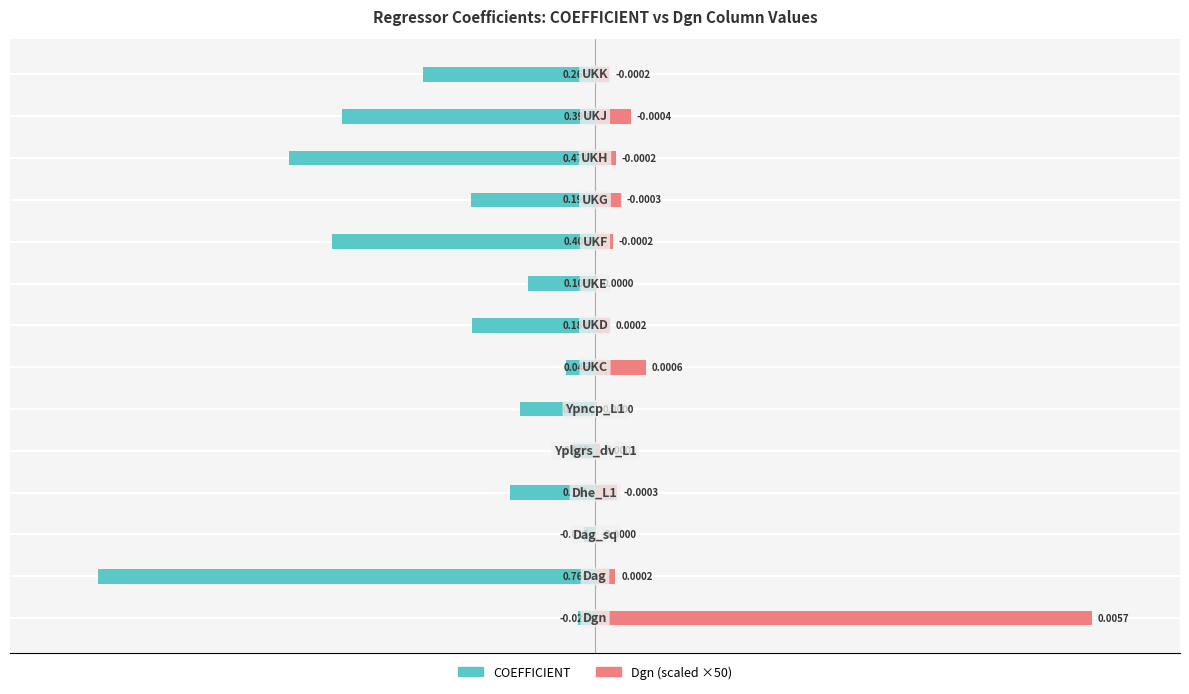

What is the difference between the maximum and minimum values in the Dgn (×50) series?

0.8